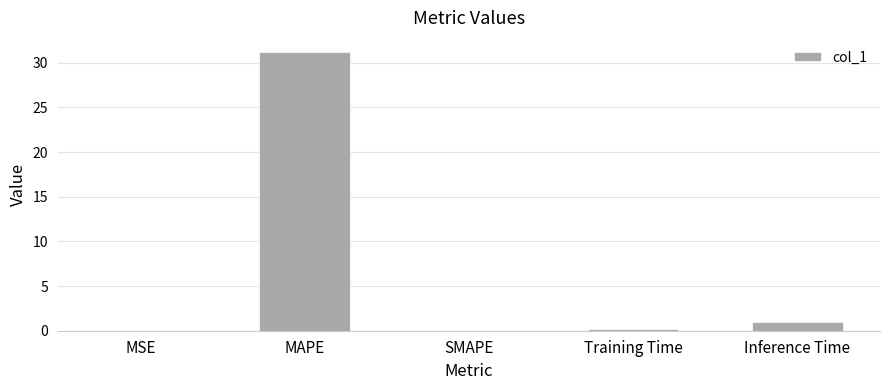

What is the sum of all values?

32.3